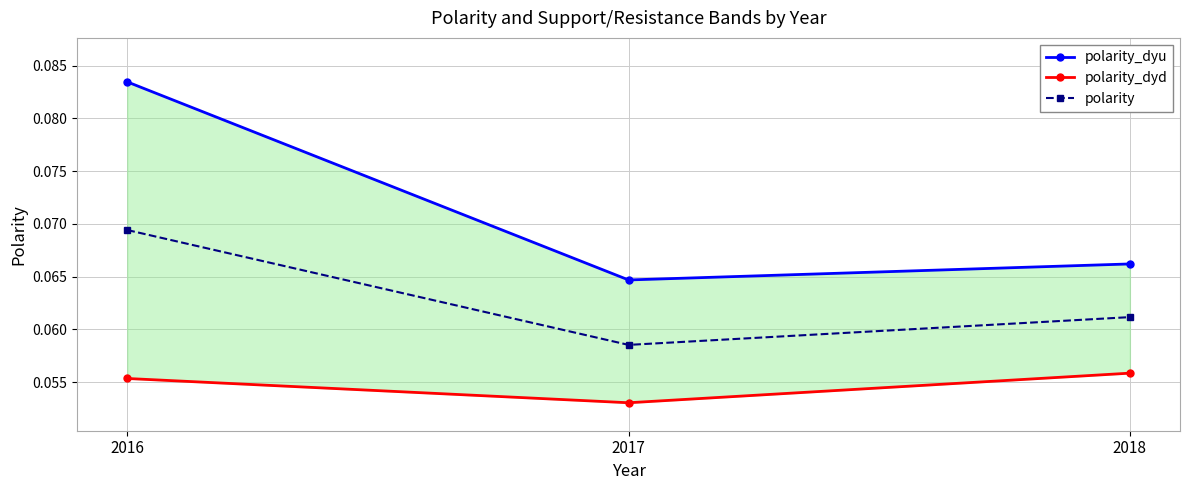

Which series has the largest total across all categories?

polarity_dyu